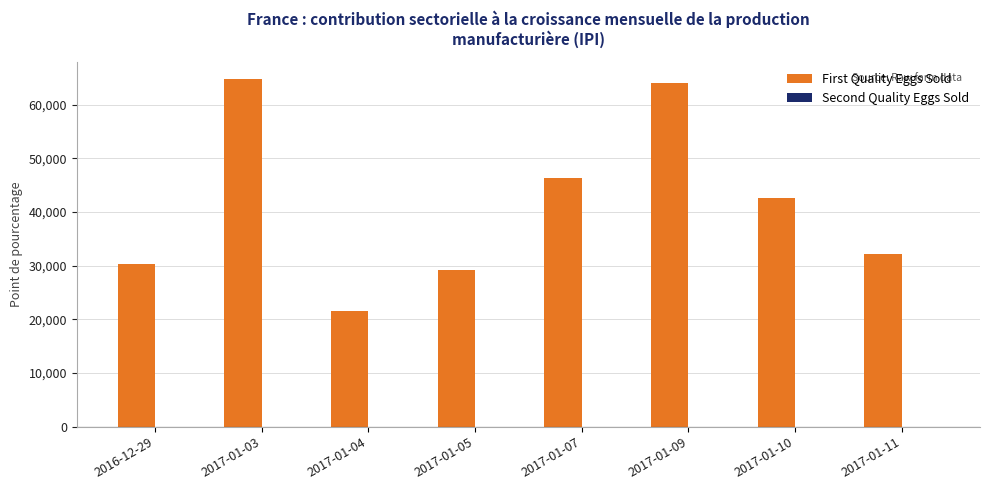

Between 2017-01-05 and 2017-01-04, which is larger?

2017-01-05